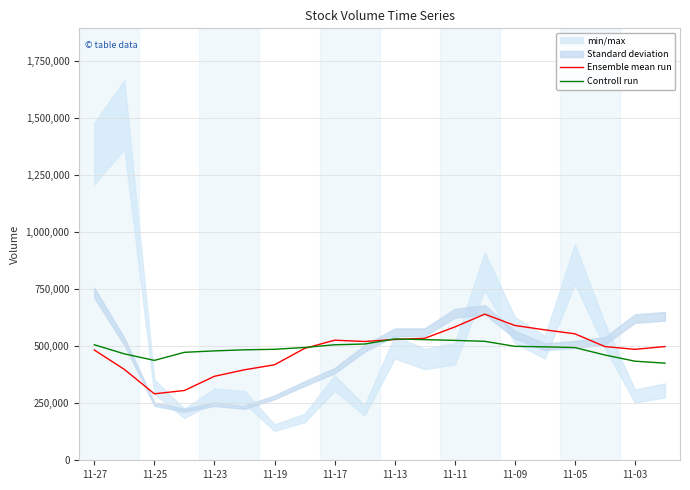

Read the Ensemble mean run value at 11-03.

485724.1